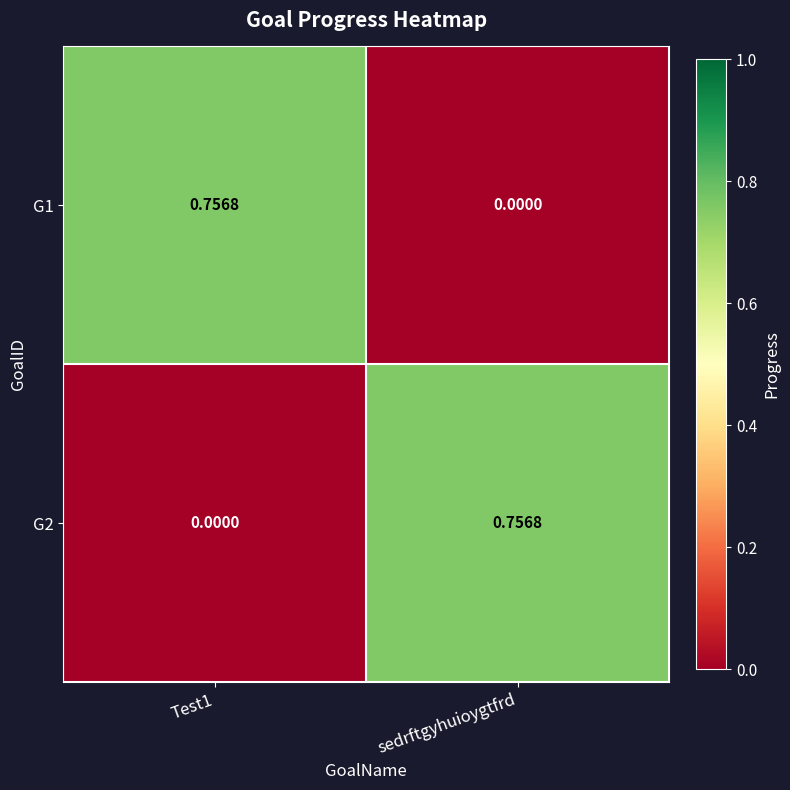

Where is G1 nearest to the value 0?

sedrftgyhuioygtfrd